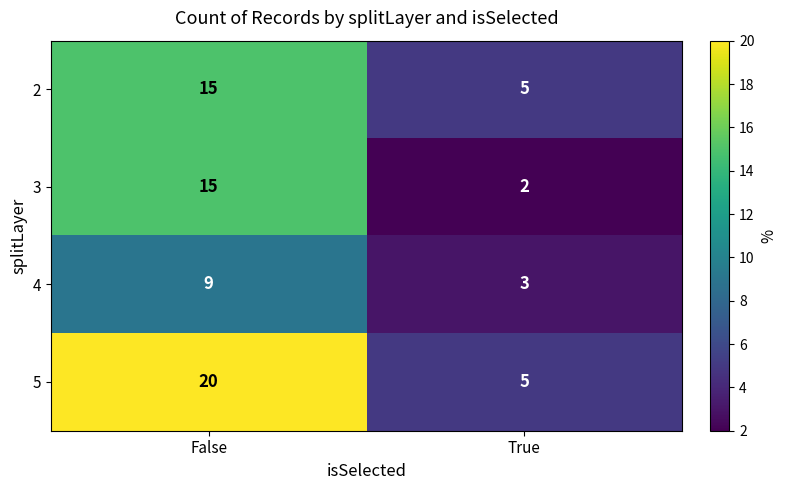

Is it true that 2 equals 15 at False?

True